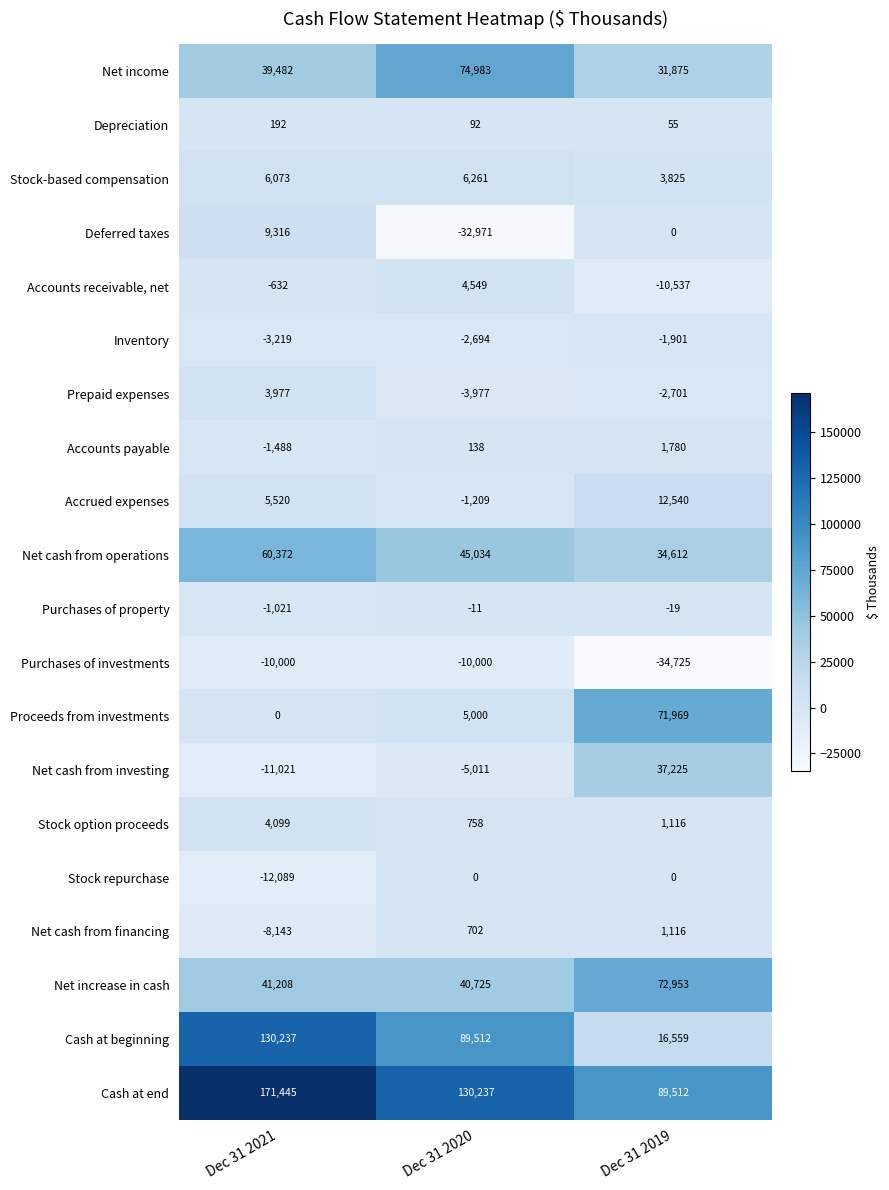

At which label is Net income closest to 53429?

Dec 31 2021